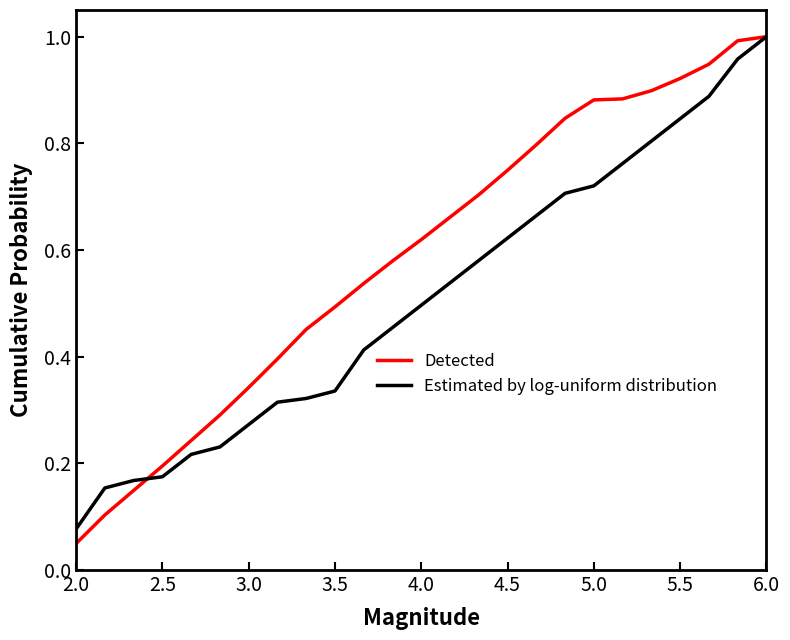

Which series has the largest range (max minus min)?

Detected